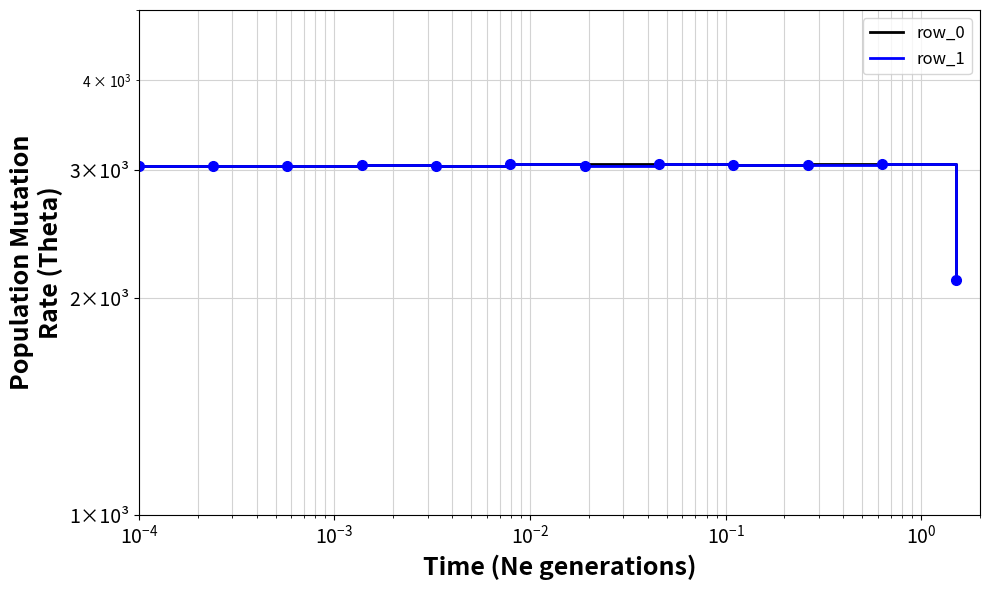

Read the row_0 value at $\mathdefault{10^{-4}}$.

3041.5